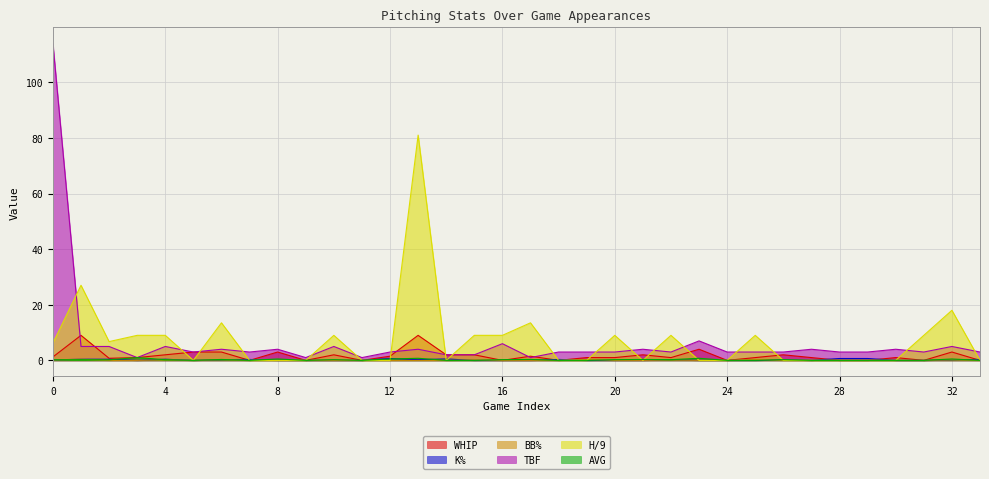

Is it true that TBF equals 0.6 at 17?

False